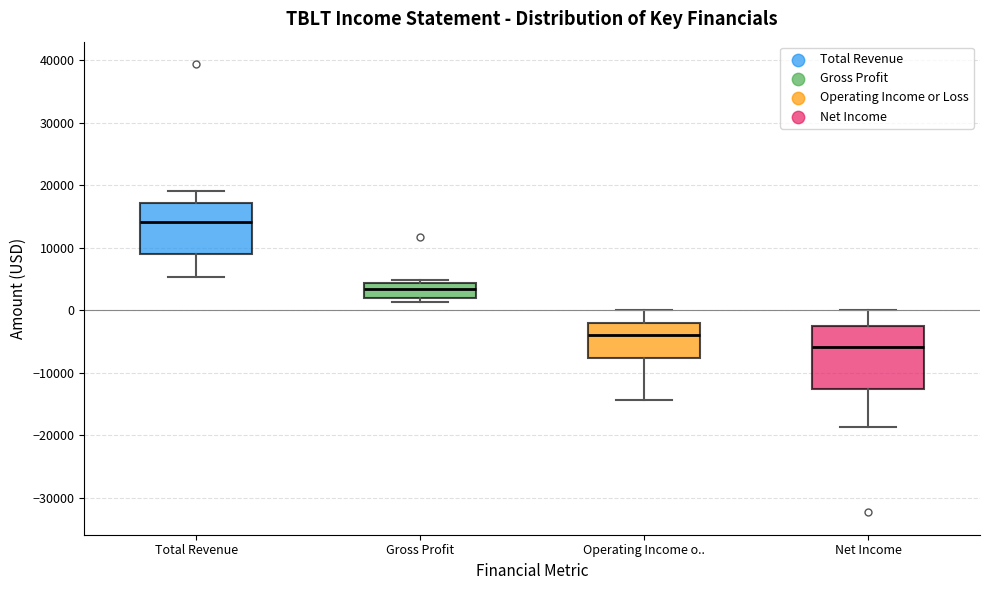

Where does the lower whisker of the box for Net Income end on the y-axis? The values are not printed on the chart, so give them approximately, as read against the axis.

-19000